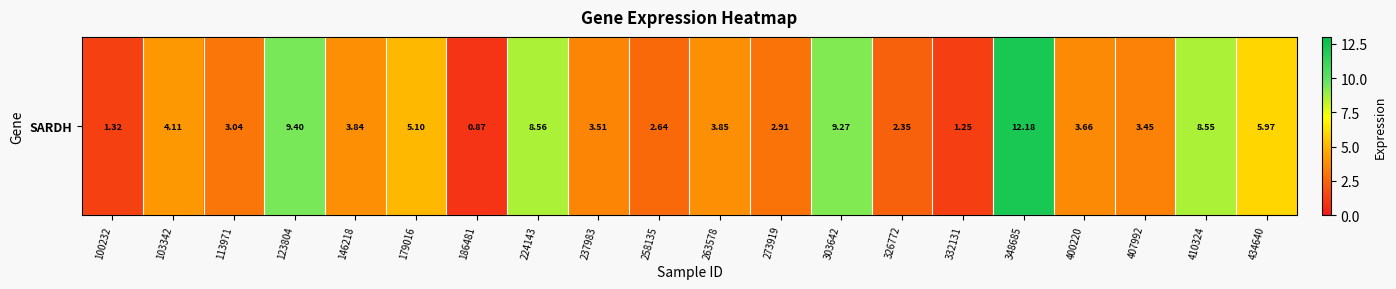

List the labels in order of value, smallest first.

186481, 332131, 100232, 326772, 258135, 273919, 113971, 407992, 237983, 400220, 146218, 263578, 103342, 179016, 434640, 410324, 224143, 303642, 123804, 348685